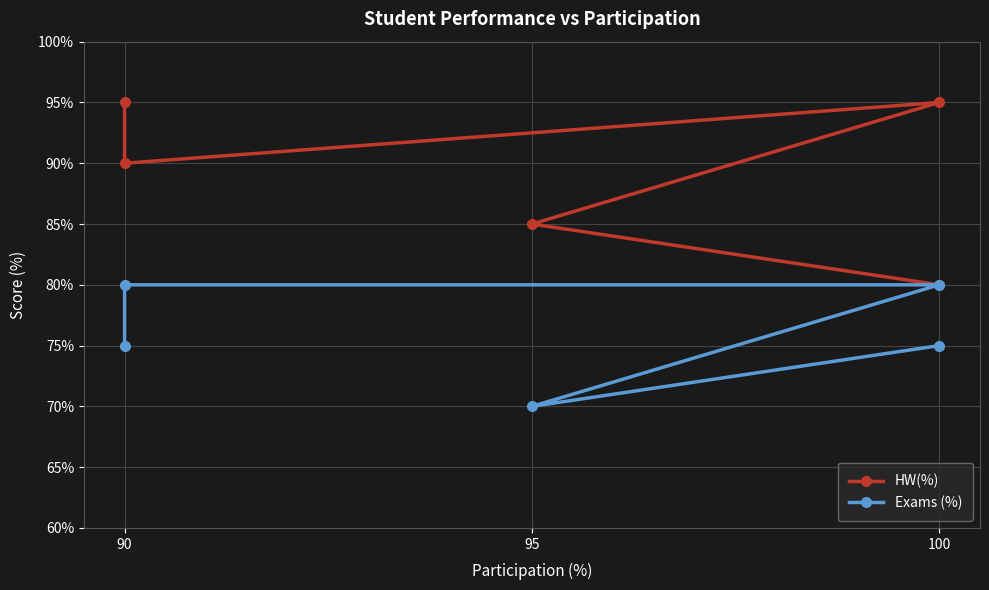

What are all the series names shown in the legend?

HW(%), Exams (%)